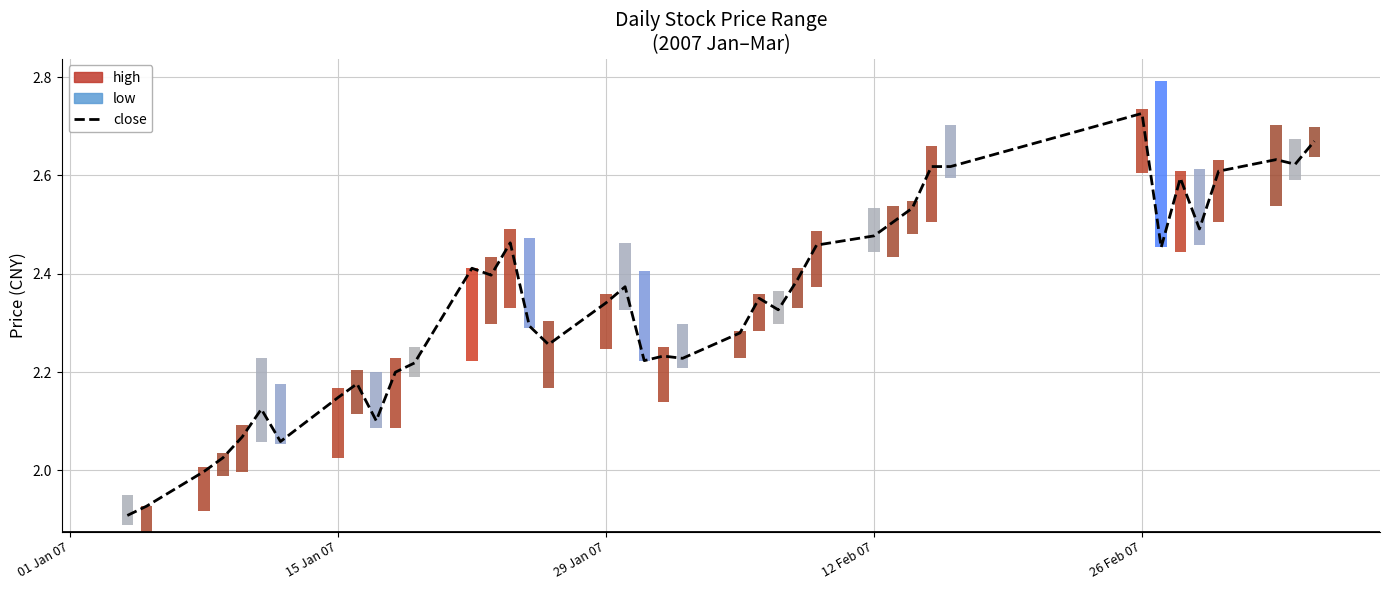

The close series shows 4.0 at 29 Jan 07. True or false?

False